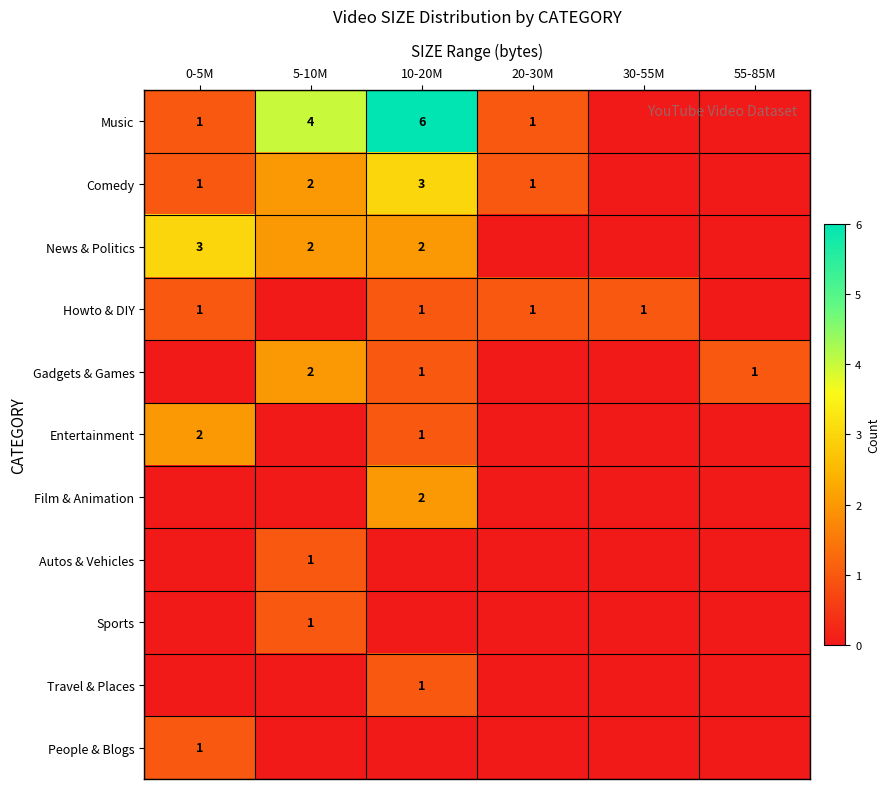

How many data points does each series have?

6